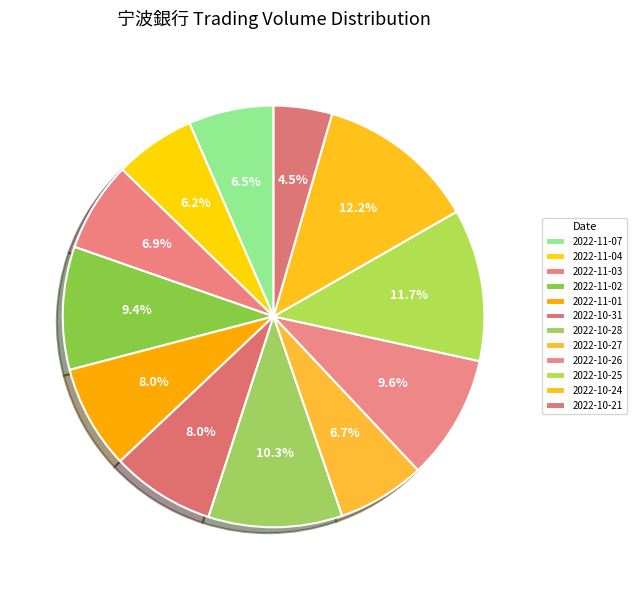

What is the ratio of the value at 2022-10-31 to the value at 2022-10-25?

0.7